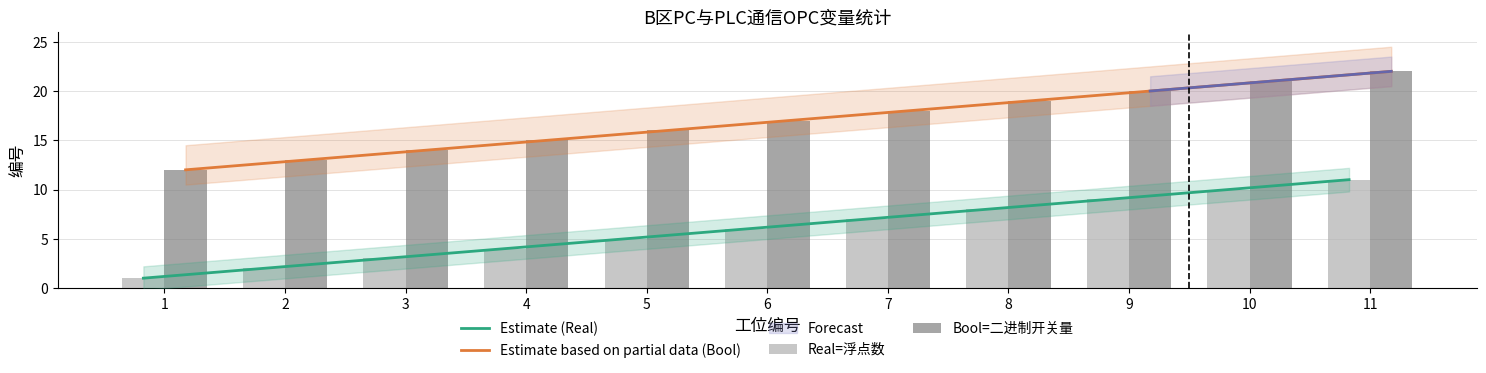

Rank the categories by Real=浮点数 value from highest to lowest.

11, 10, 9, 8, 7, 6, 5, 4, 3, 2, 1